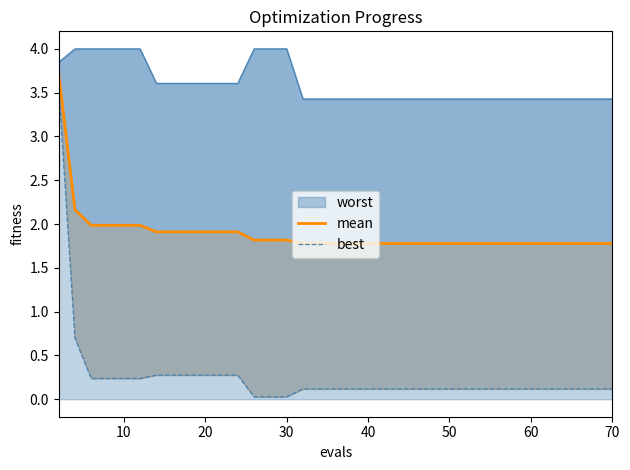

List the series in order of their peak value, highest first.

mean, best